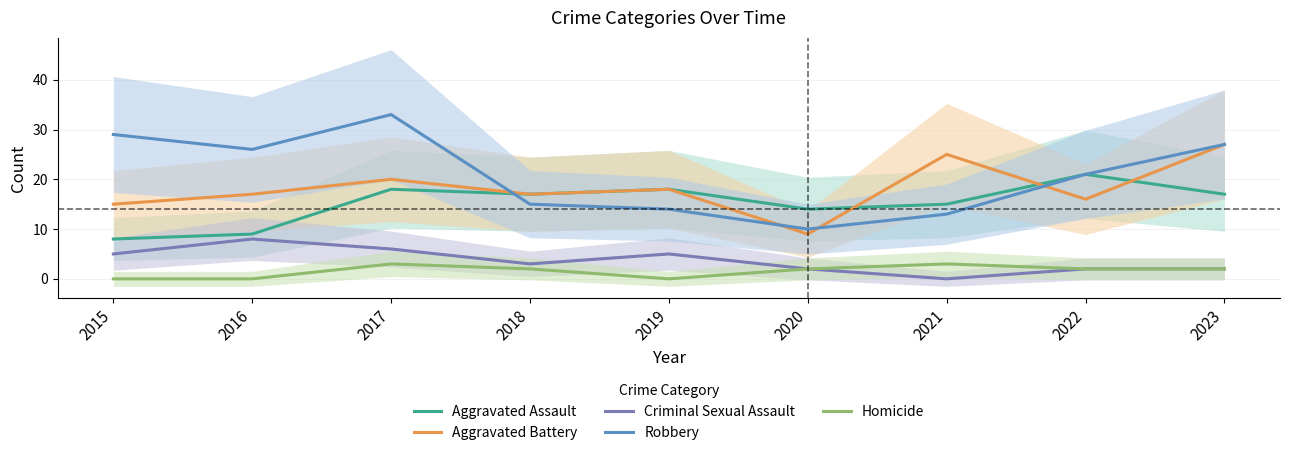

True or false: Criminal Sexual Assault has a value of 5 at 2021.

False